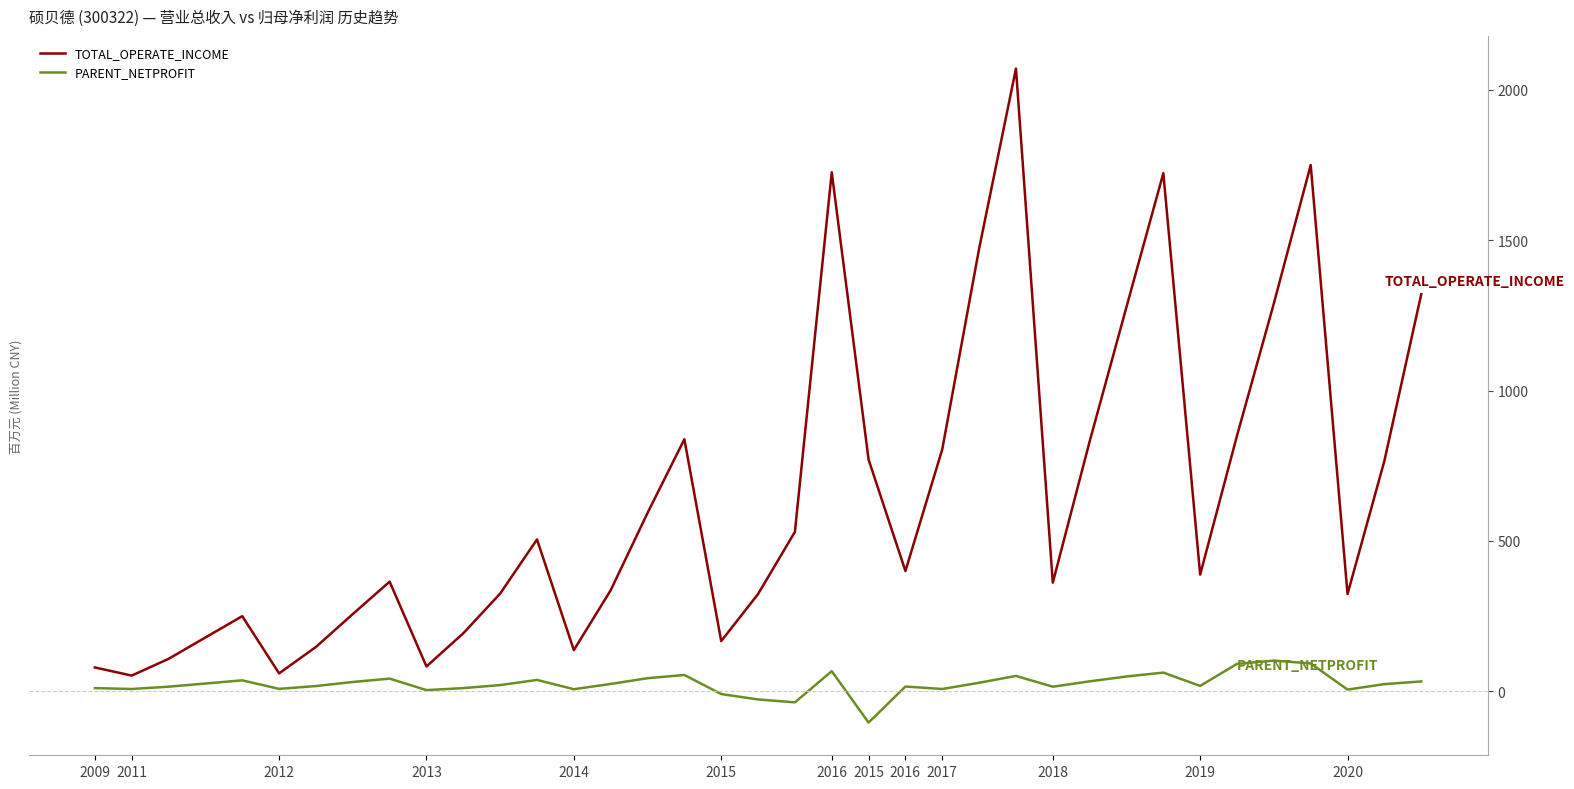

What is the smallest value displayed?

-103.7